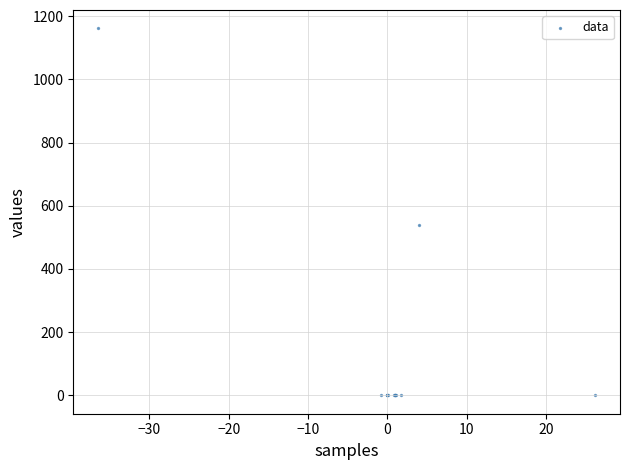

What Y value in the scatter plot is closest to 580?

538.4